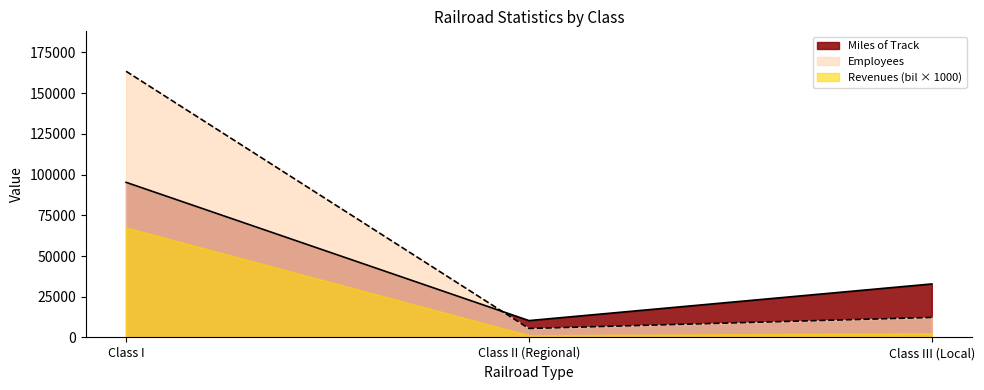

Rank the series by their average value, from lowest to highest.

Revenues (bil × 1000), Miles of Track, Employees